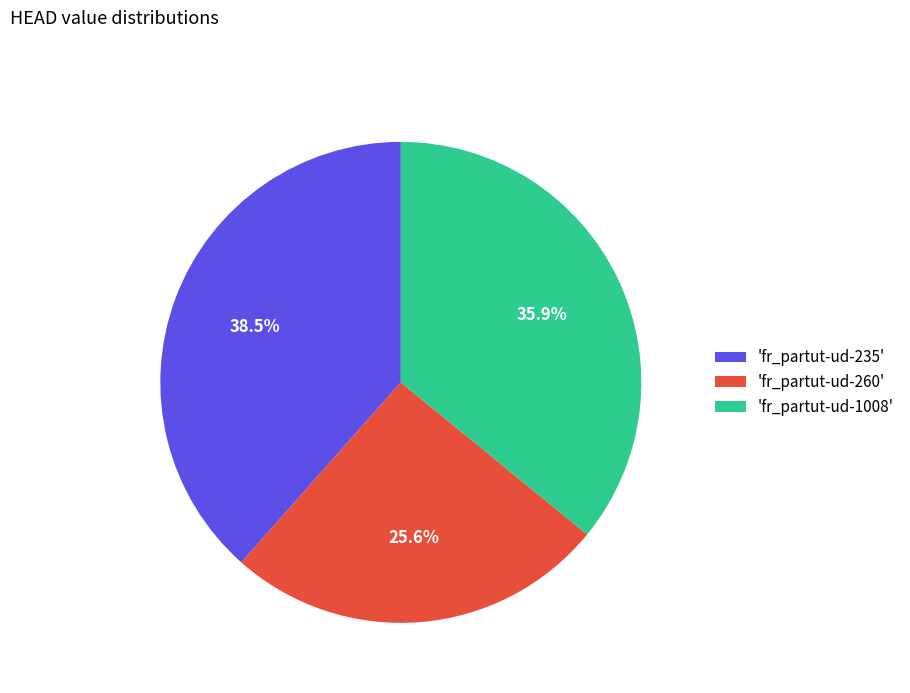

Rank the categories by value from highest to lowest.

'fr_partut-ud-235', 'fr_partut-ud-1008', 'fr_partut-ud-260'